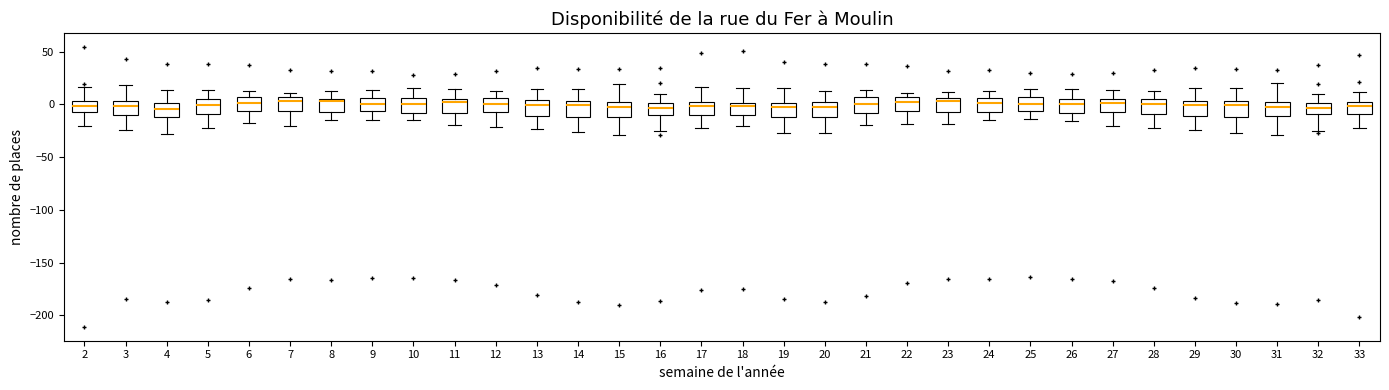

Reading left to right, read every box against the y-axis: the position of its median line, the range the box covers, and the ends of its whiskers. The values are not printed on the chart, so give them approximately, as read against the axis.

2: median 0, box -5 to 5, whiskers -20 to 15
3: median 0, box -10 to 5, whiskers -25 to 20
4: median -5, box -10 to 0, whiskers -30 to 15
5: median 0, box -10 to 5, whiskers -20 to 15
6: median 0, box -5 to 5, whiskers -15 to 10
7: median 5 (just below the box's upper edge), box -5 to 5, whiskers -20 to 10
8: median 5 (just below the box's upper edge), box -10 to 5, whiskers -15 to 15
9: median 0, box -5 to 5, whiskers -15 to 15
10: median 0, box -10 to 5, whiskers -15 to 15
11: median 0, box -10 to 5, whiskers -20 to 15
12: median 0, box -10 to 5, whiskers -20 to 15
13: median 0, box -10 to 5, whiskers -25 to 15
14: median 0, box -10 to 5, whiskers -25 to 15
15: median -5, box -10 to 5, whiskers -30 to 20
16: median -5, box -10 to 0, whiskers -25 to 10
17: median 0 (just below the box's upper edge), box -10 to 0, whiskers -25 to 15
18: median 0 (just below the box's upper edge), box -10 to 0, whiskers -20 to 15
19: median -5, box -10 to 0, whiskers -25 to 15
20: median -5, box -10 to 0, whiskers -25 to 10
21: median 0, box -10 to 5, whiskers -20 to 15
22: median 0, box -5 to 5, whiskers -20 to 10
23: median 5 (just below the box's upper edge), box -5 to 5, whiskers -20 to 10
24: median 0, box -5 to 5, whiskers -15 to 15
25: median 0, box -5 to 5, whiskers -15 to 15
26: median 0, box -10 to 5, whiskers -15 to 15
27: median 0, box -5 to 5, whiskers -20 to 15
28: median 0, box -10 to 5, whiskers -20 to 15
29: median 0, box -10 to 5, whiskers -25 to 15
30: median 0, box -10 to 5, whiskers -25 to 15
31: median 0 (just below the box's upper edge), box -10 to 0, whiskers -30 to 20
32: median -5, box -10 to 0, whiskers -25 to 10
33: median 0, box -10 to 5, whiskers -25 to 10